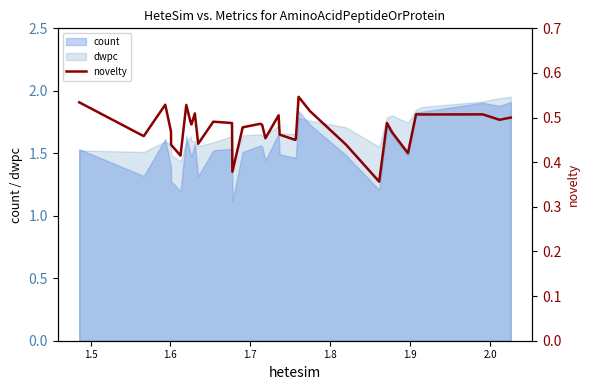

What is the smallest value displayed?

0.4